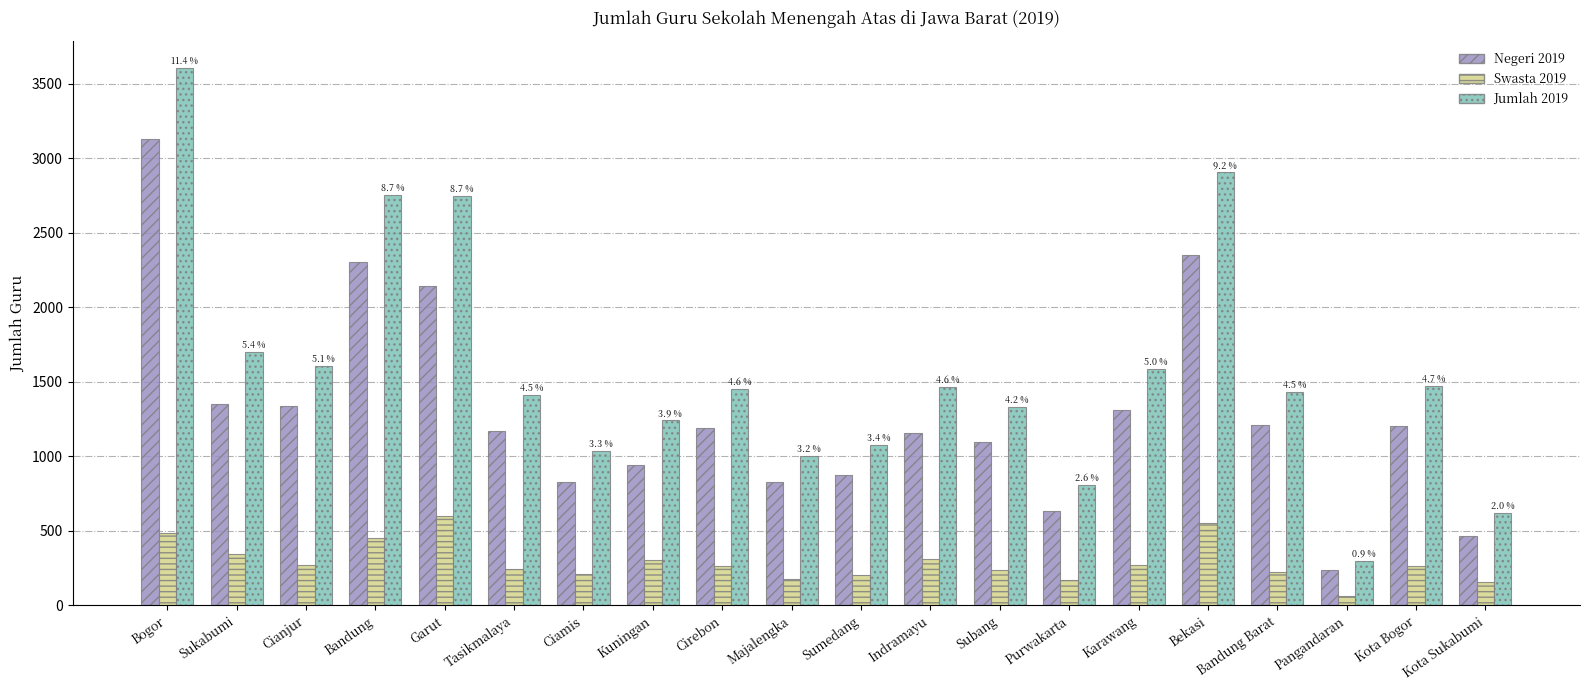

Are the bars grouped side by side (vs. stacked)?

Yes